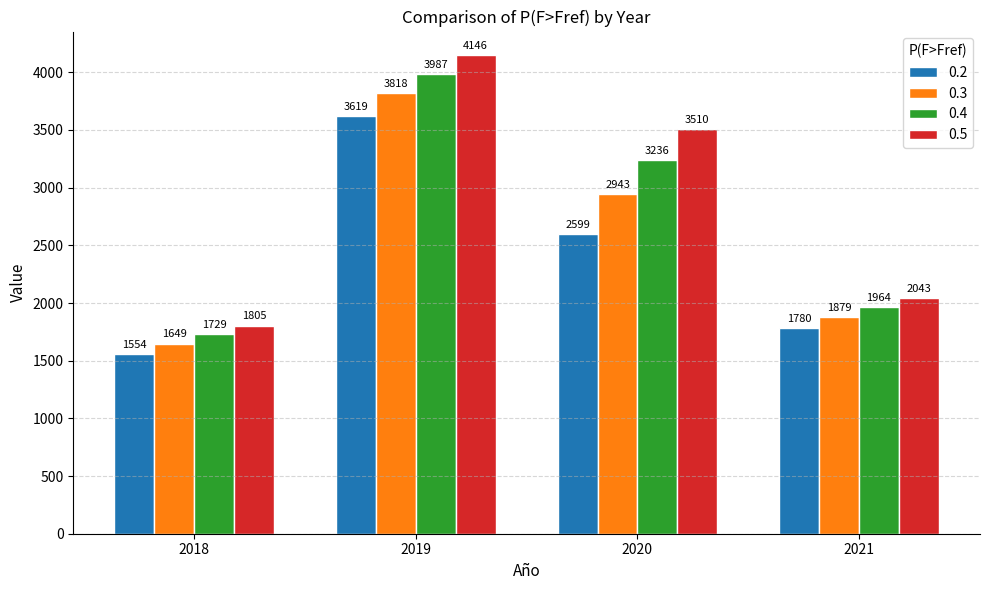

Which series has the largest total across all categories?

0.5